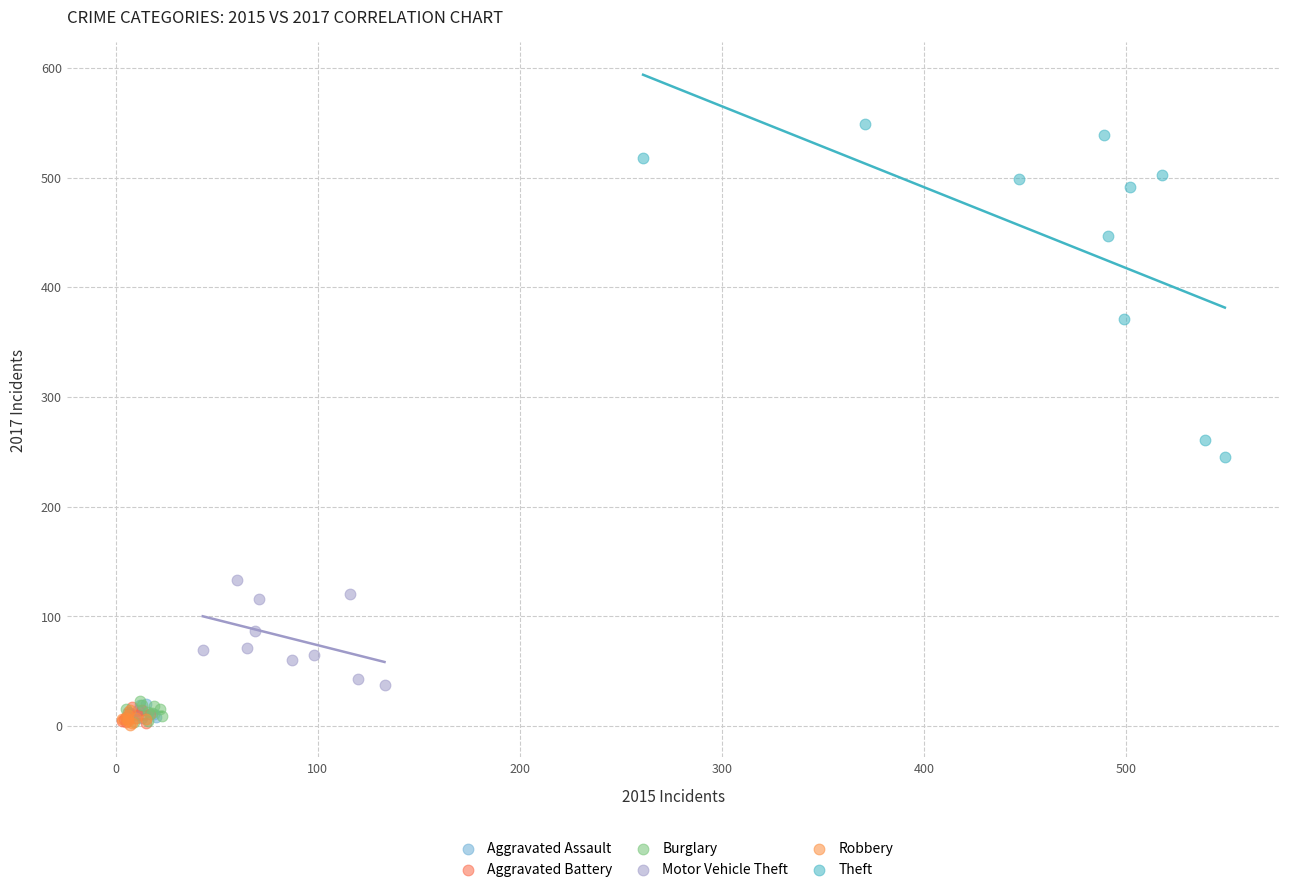

Which series has the largest Y range (max minus min)?

Theft